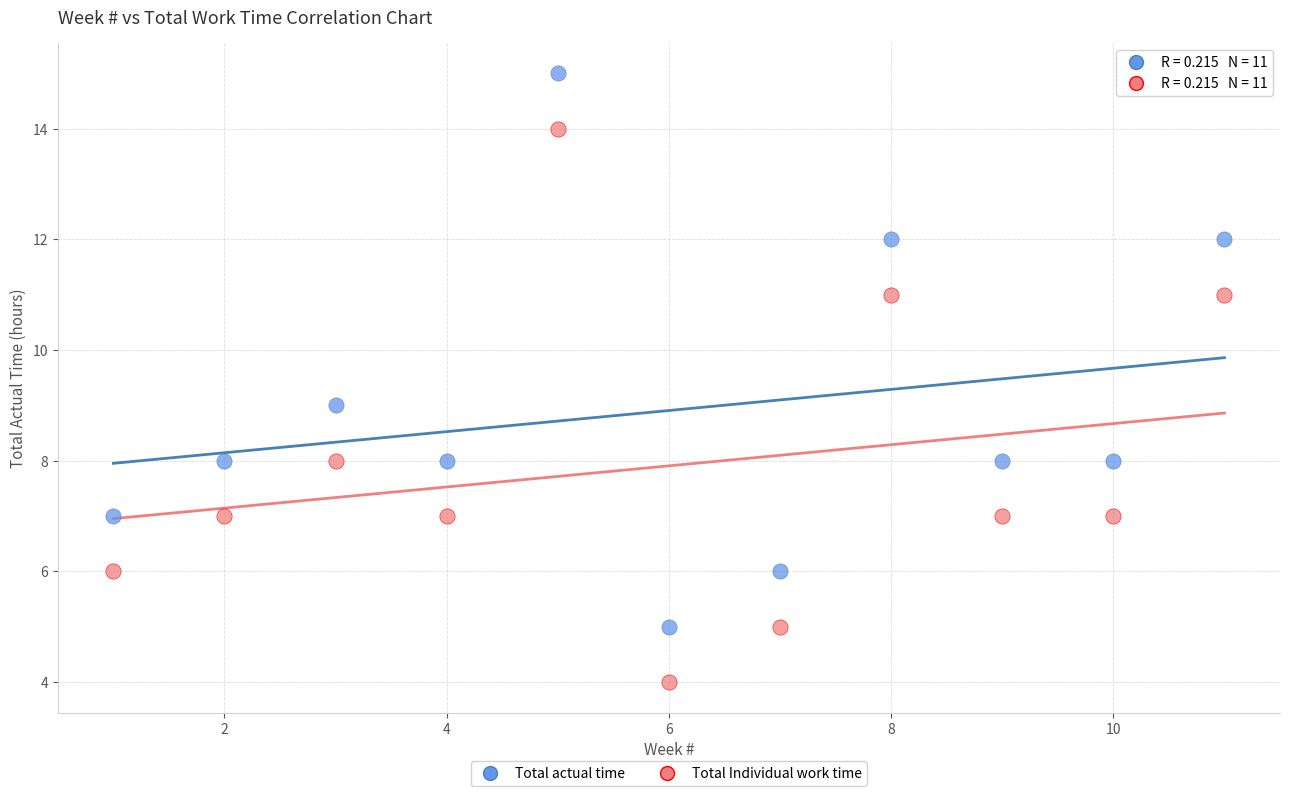

Which series contains the highest Y value?

Total actual time